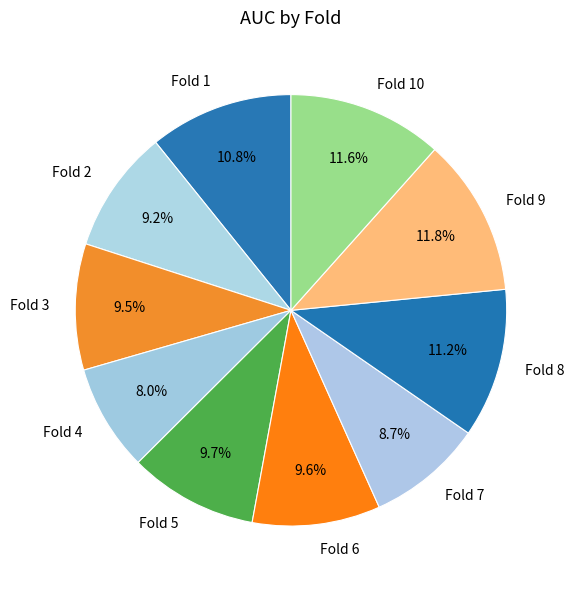

To the nearest percent, what is the combined percentage of Fold 1 and Fold 7?

19%